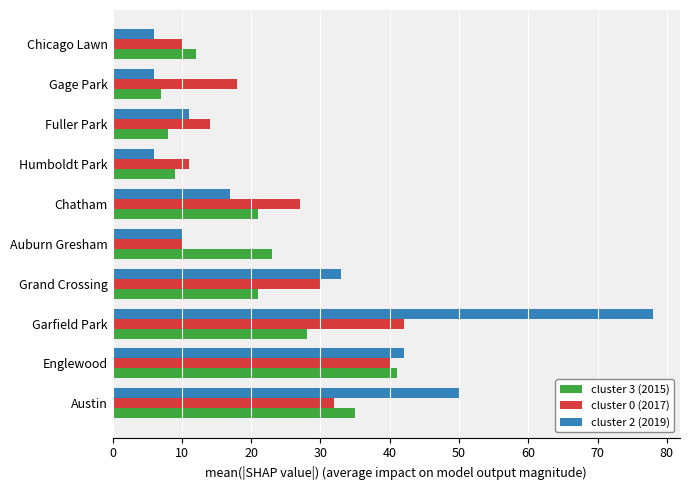

What is the difference between the cluster 3 (2015) values at Chatham and Humboldt Park?

12